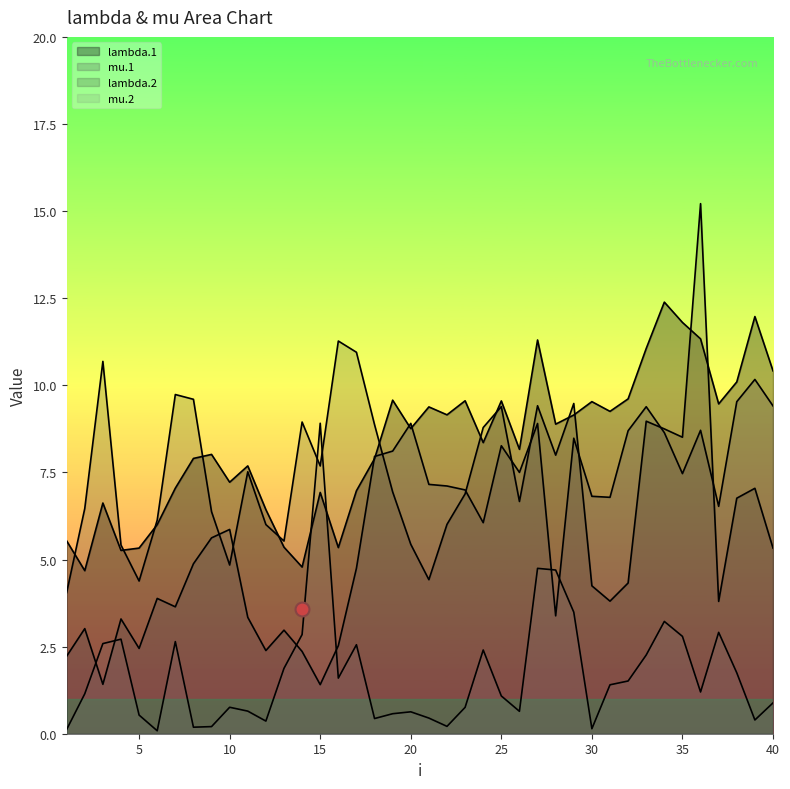

After their last crossing, which series has the higher values: mu.2 or lambda.1?

lambda.1